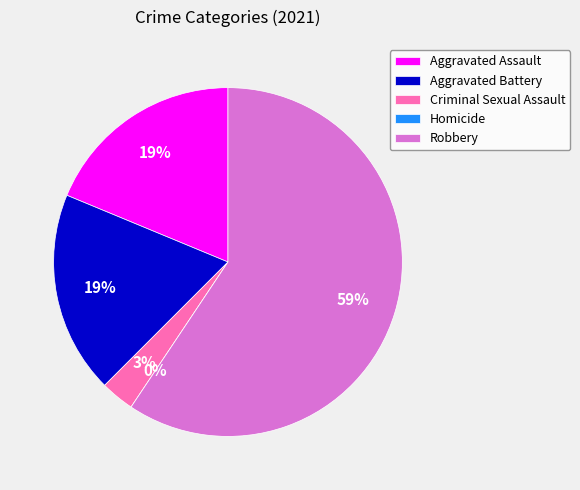

True or false: Criminal Sexual Assault accounts for 3% of the total.

True